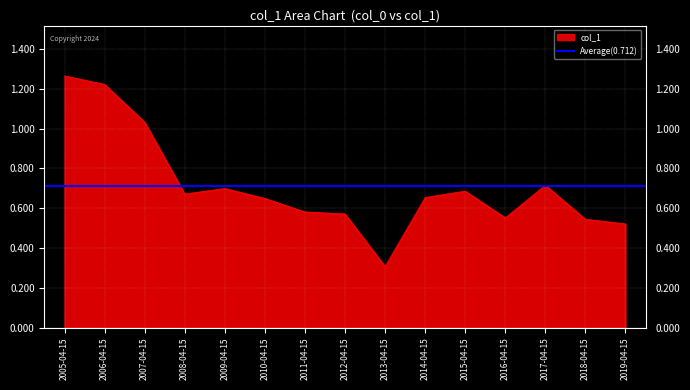

Which category has the lowest value across all series?

2013-04-15